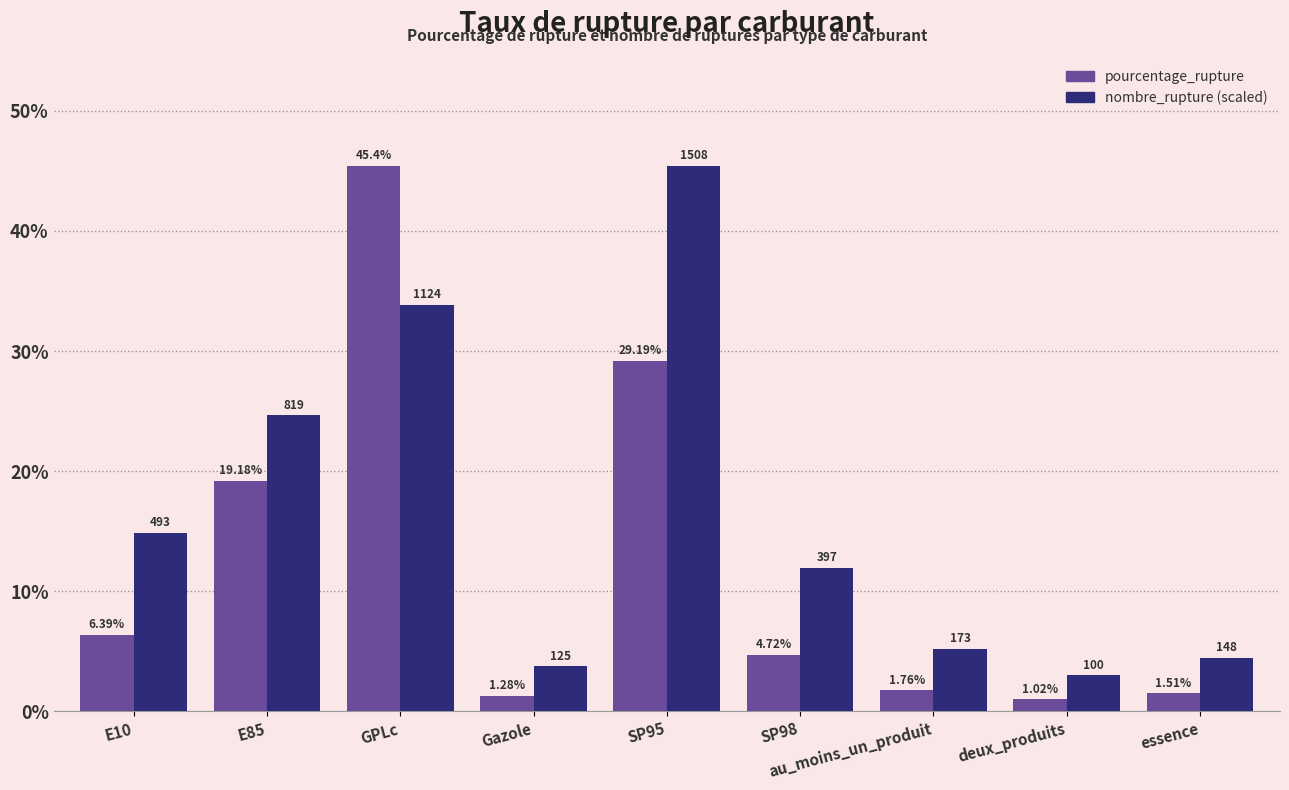

Which label corresponds to the smallest value in the chart?

deux_produits